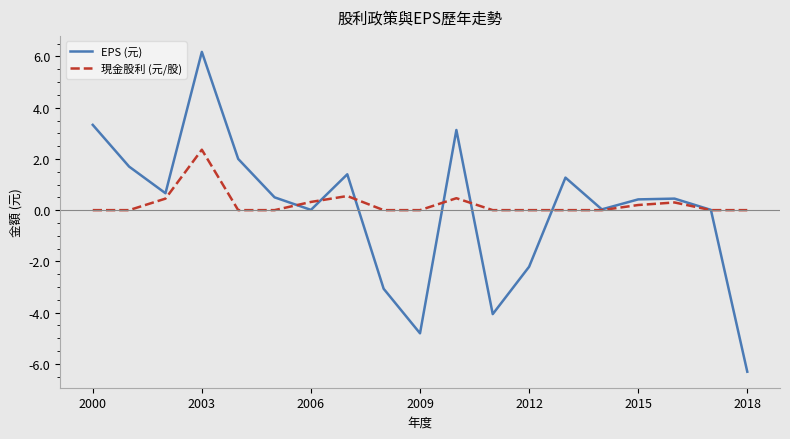

Which series has the widest spread of values?

EPS (元)